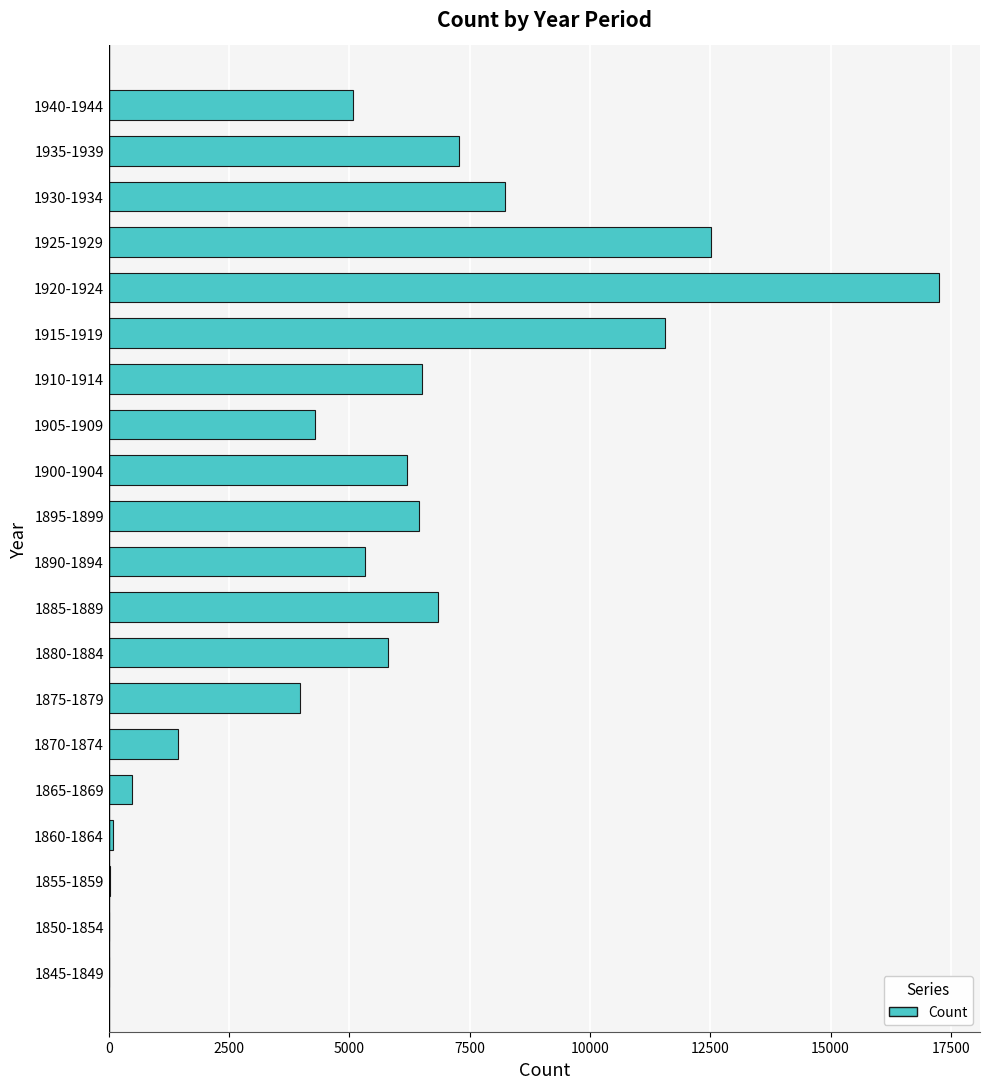

What is the sum of all values?

109377